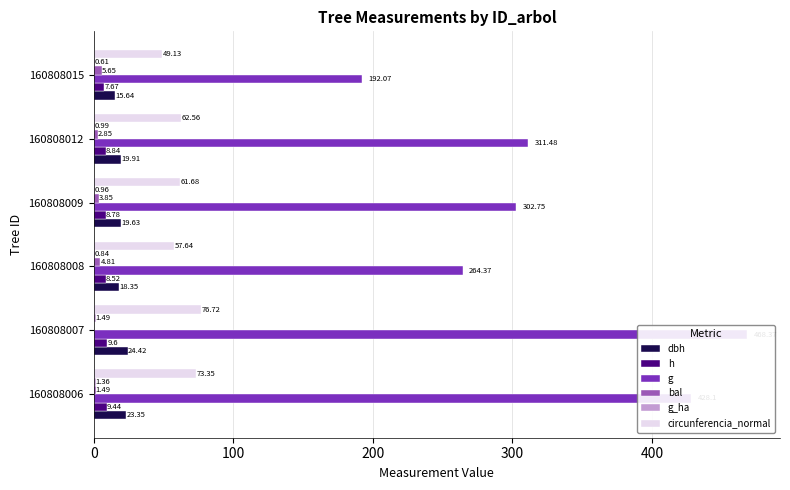

What are all the series names shown in the legend?

dbh, h, g, bal, g_ha, circunferencia_normal